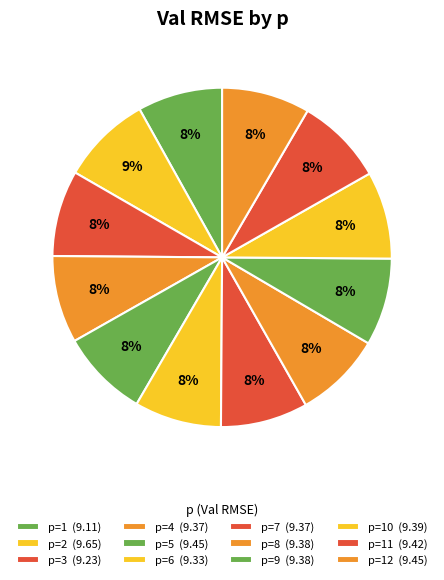

How many segments does this pie chart have?

12